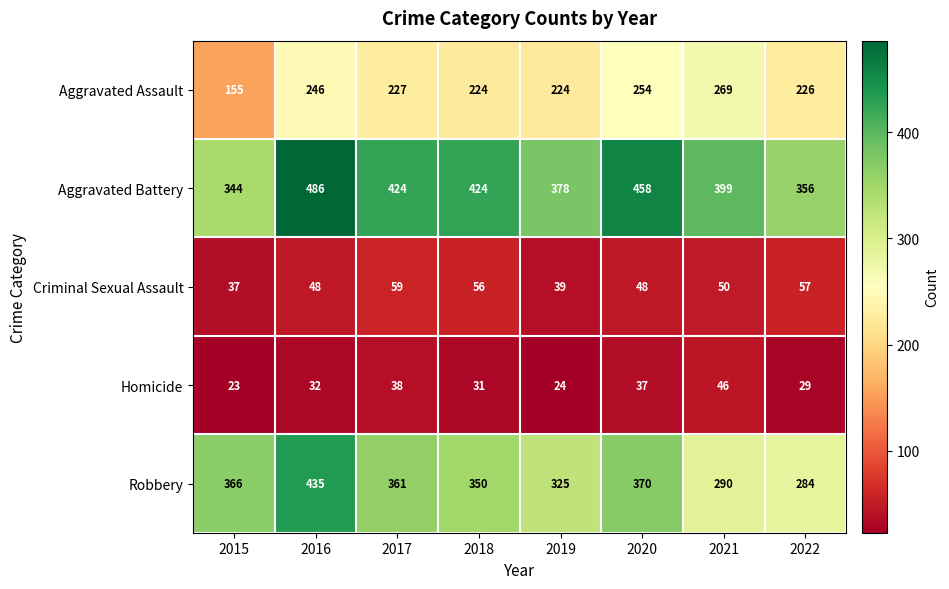

What is the sum of all Aggravated Assault values?

1825